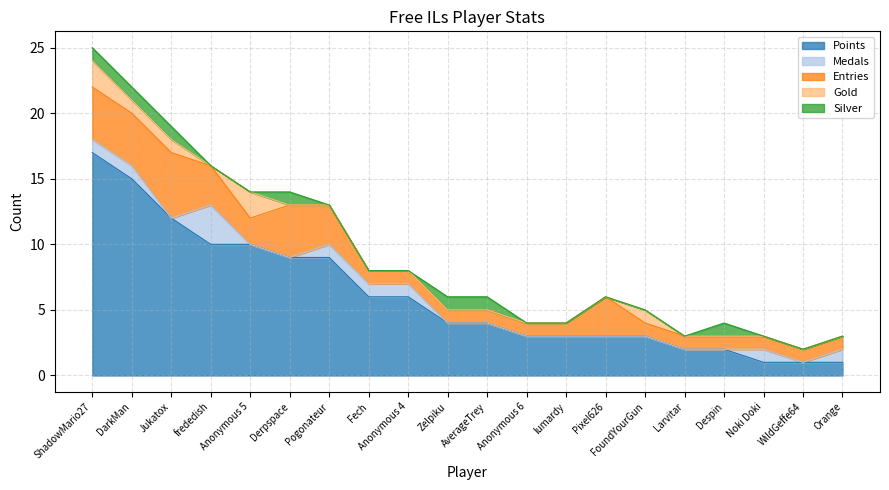

What is the maximum value shown in the chart?

17